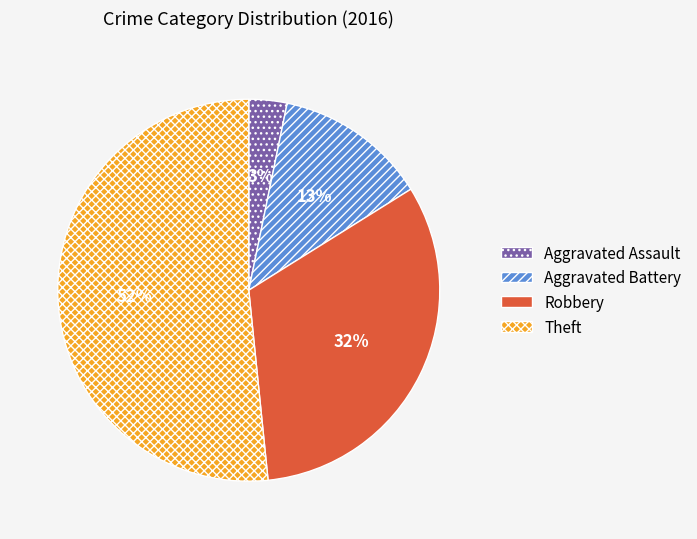

What is the ratio of the value at Aggravated Battery to the value at Robbery?

0.4